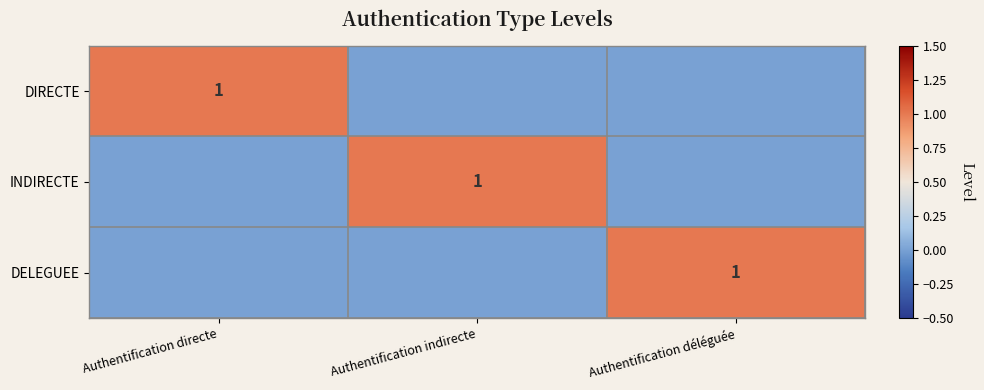

At which category does the chart reach its minimum across all series?

Authentification indirecte